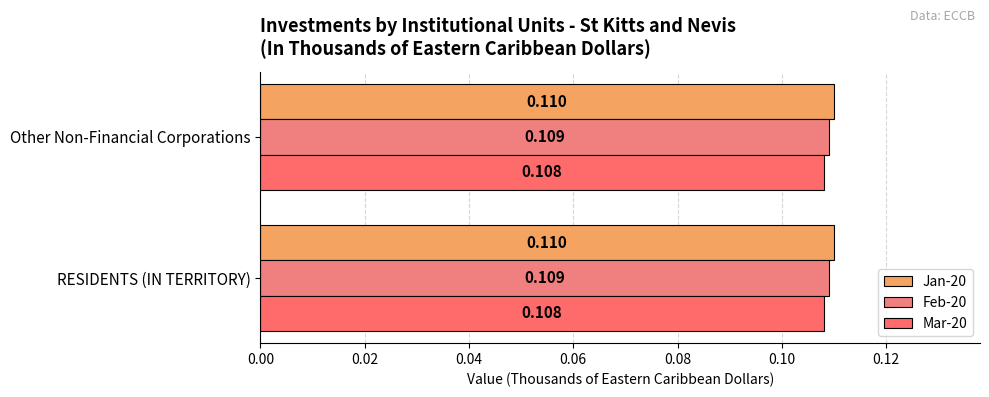

What is the sum of all Jan-20 values?

0.2